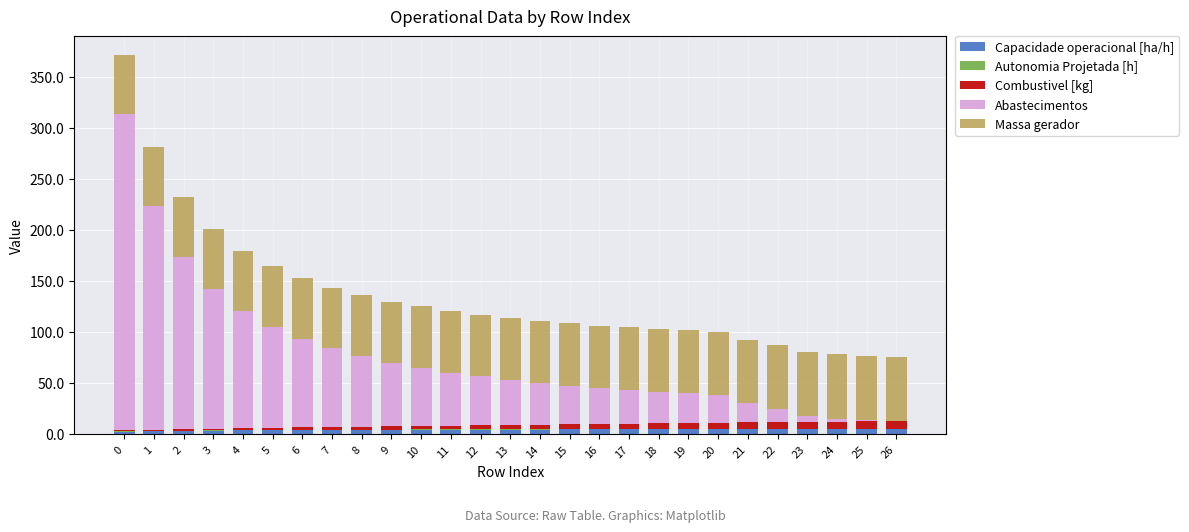

Rank the categories by Abastecimentos value from highest to lowest.

0, 1, 2, 3, 4, 5, 6, 7, 8, 9, 10, 11, 12, 13, 14, 15, 16, 17, 18, 19, 20, 21, 22, 23, 24, 25, 26